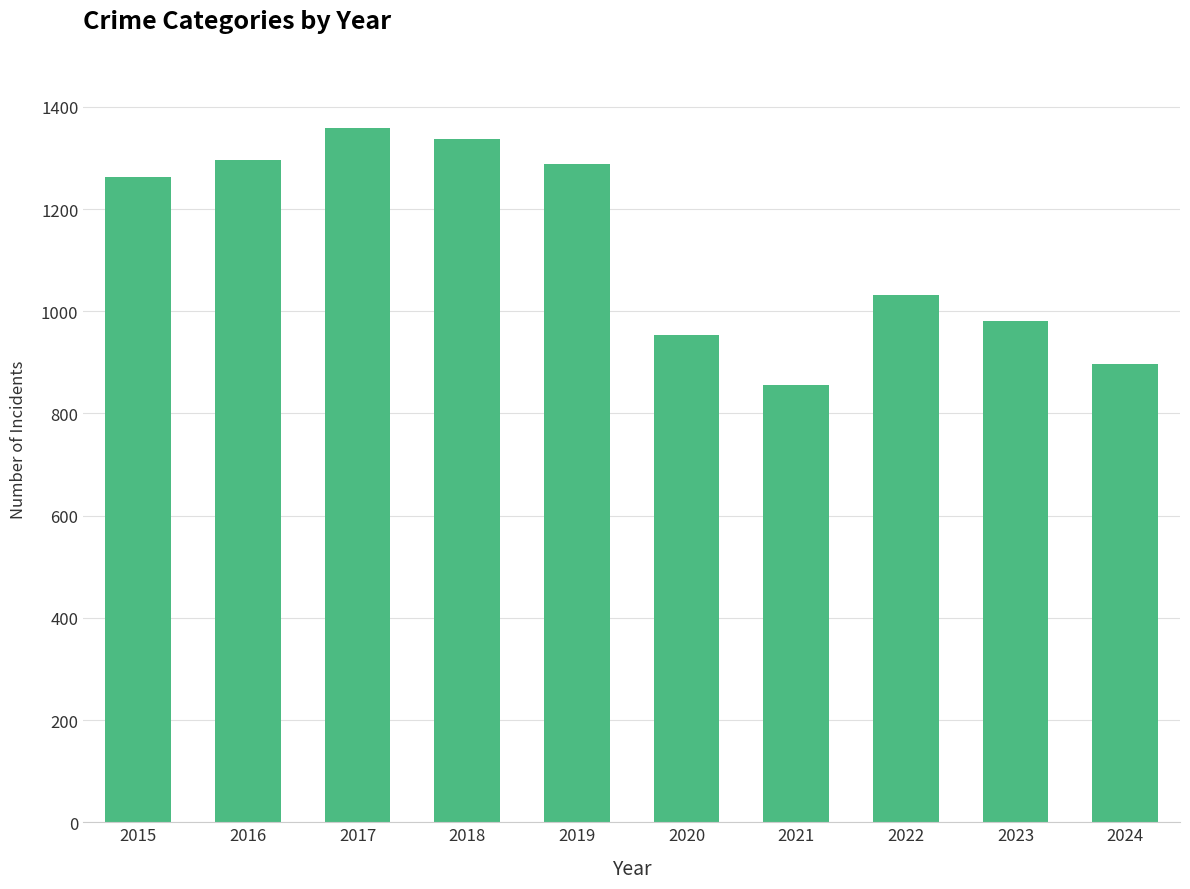

What is the minimum value shown in the chart?

856